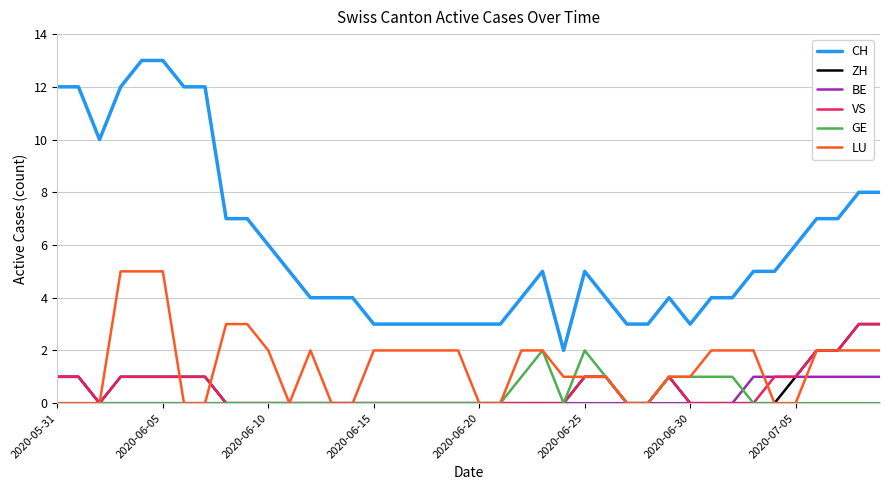

Which series has the widest spread of values?

CH